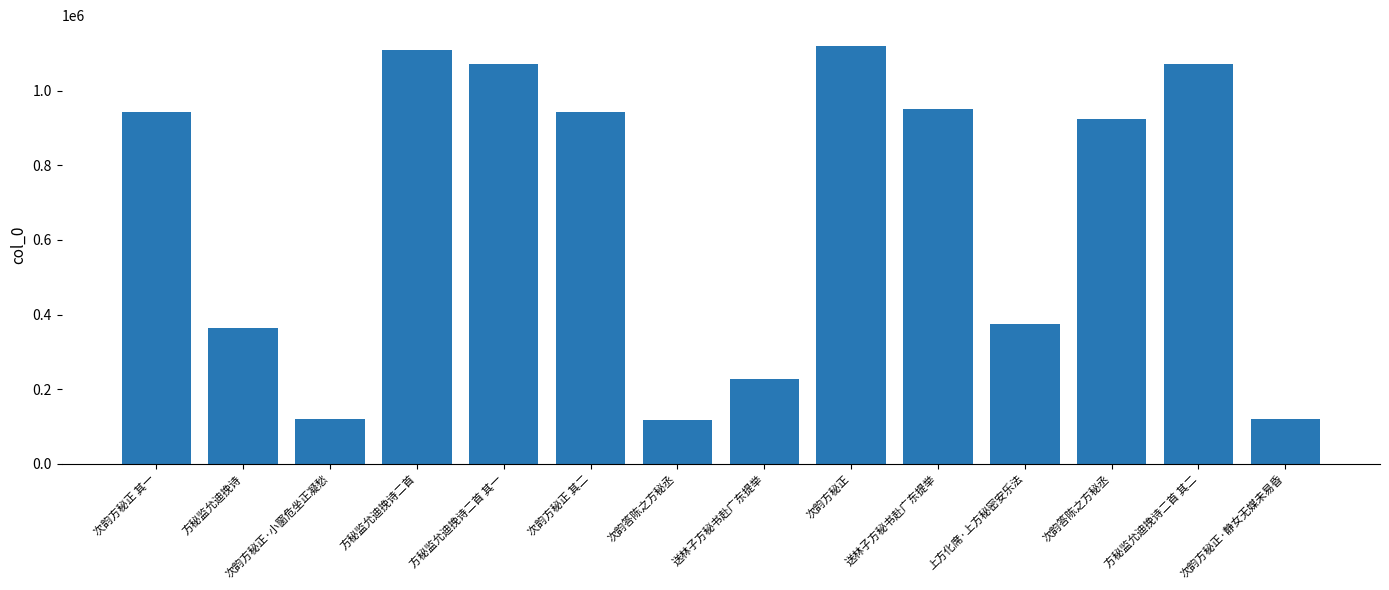

Which has a higher value, 送林子方秘书赴广东提举 or 次韵答陈之方秘丞?

送林子方秘书赴广东提举